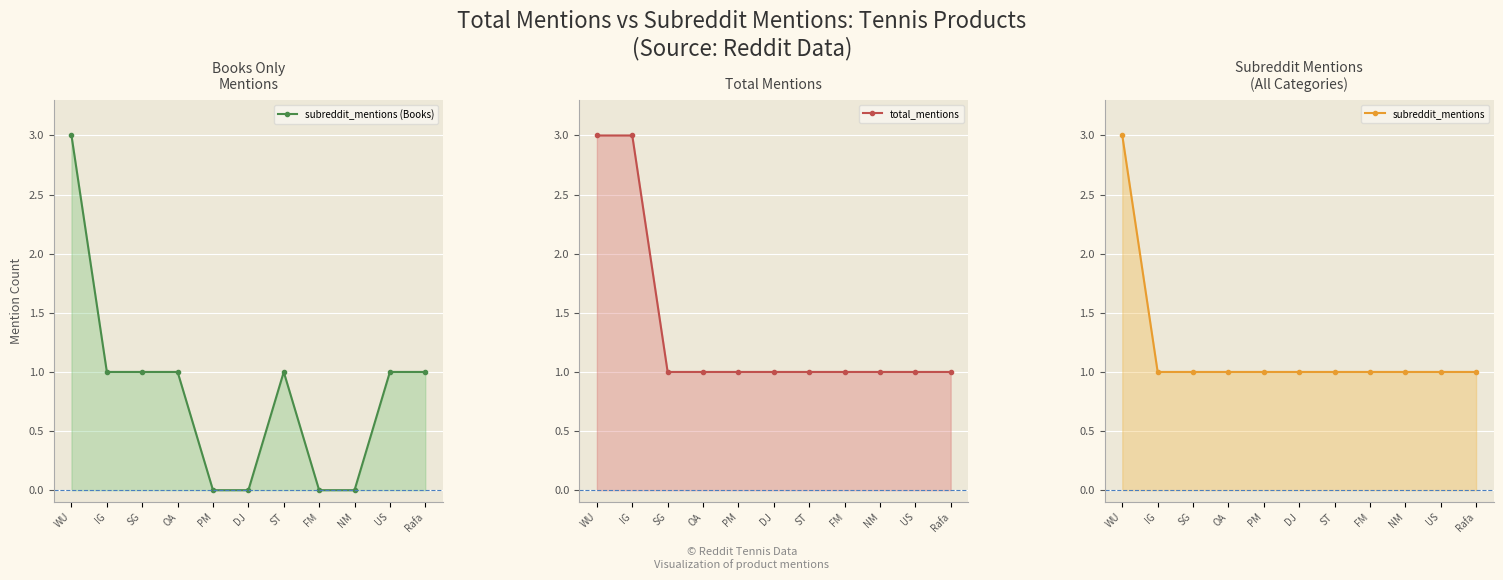

Reading left to right, what are all the values shown in this chart?

subreddit_mentions (Books) line: WU=3	IG=1	SG=1	OA=1	PM=0	DJ=0	ST=1	FM=0	NM=0	US=1	Rafa=1
total_mentions line: WU=3	IG=3	SG=1	OA=1	PM=1	DJ=1	ST=1	FM=1	NM=1	US=1	Rafa=1
subreddit_mentions line: WU=3	IG=1	SG=1	OA=1	PM=1	DJ=1	ST=1	FM=1	NM=1	US=1	Rafa=1